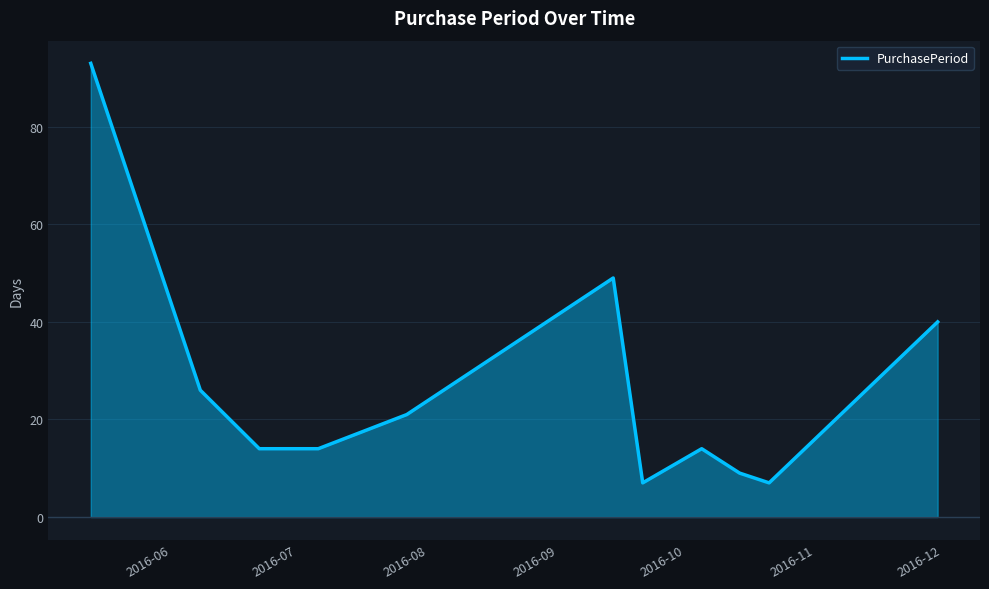

What is the difference between the maximum and minimum values?

86